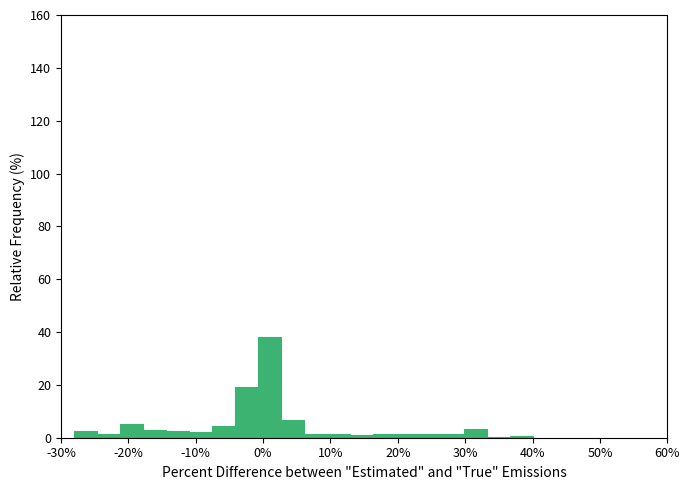

Read against the x-axis, roughly where is the centre of the tallest bar?

1